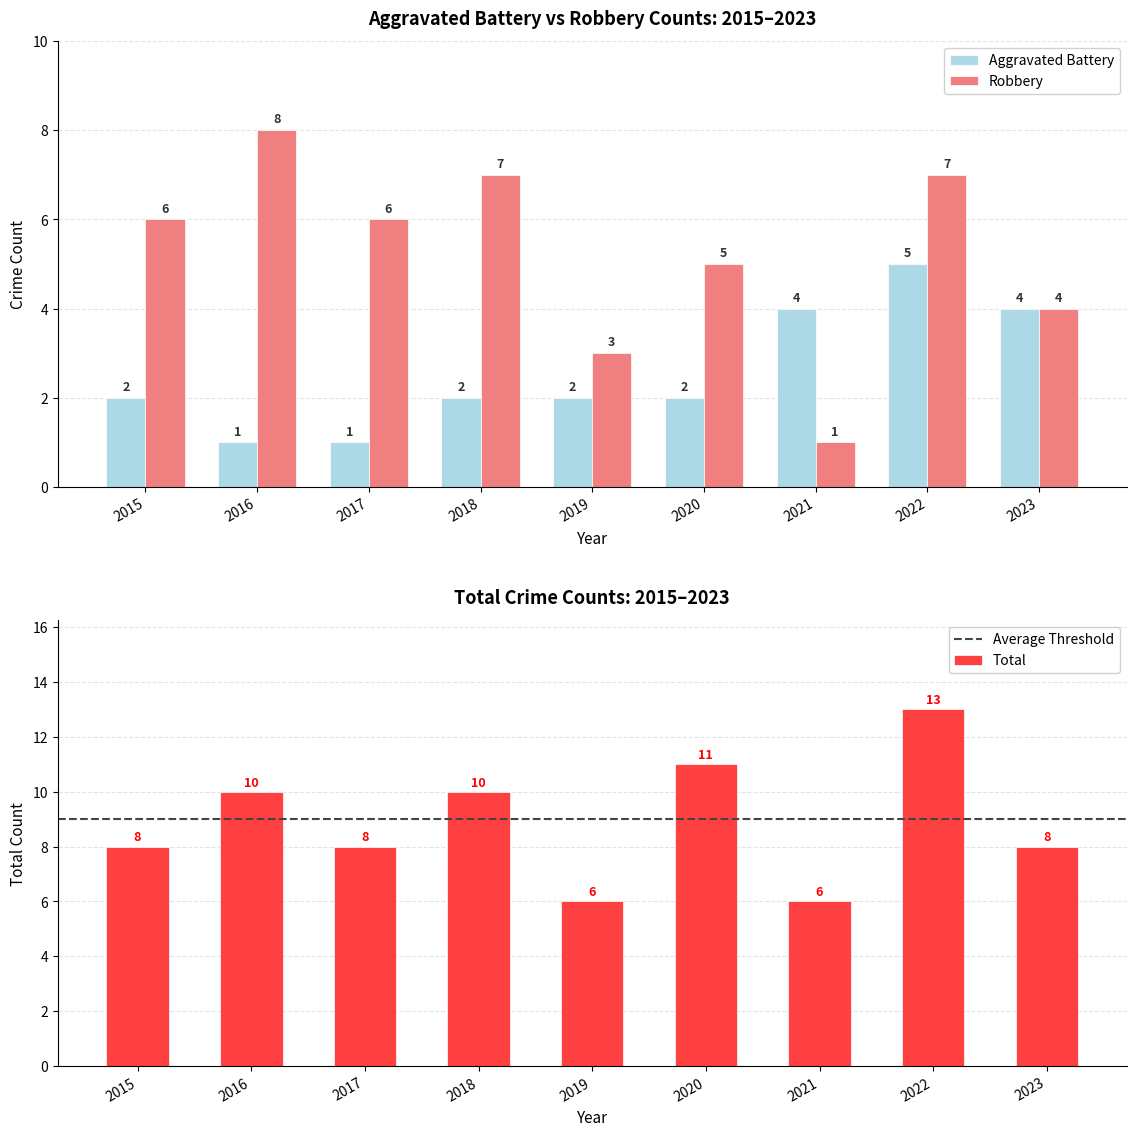

At which category is the sum across all series the highest?

2022